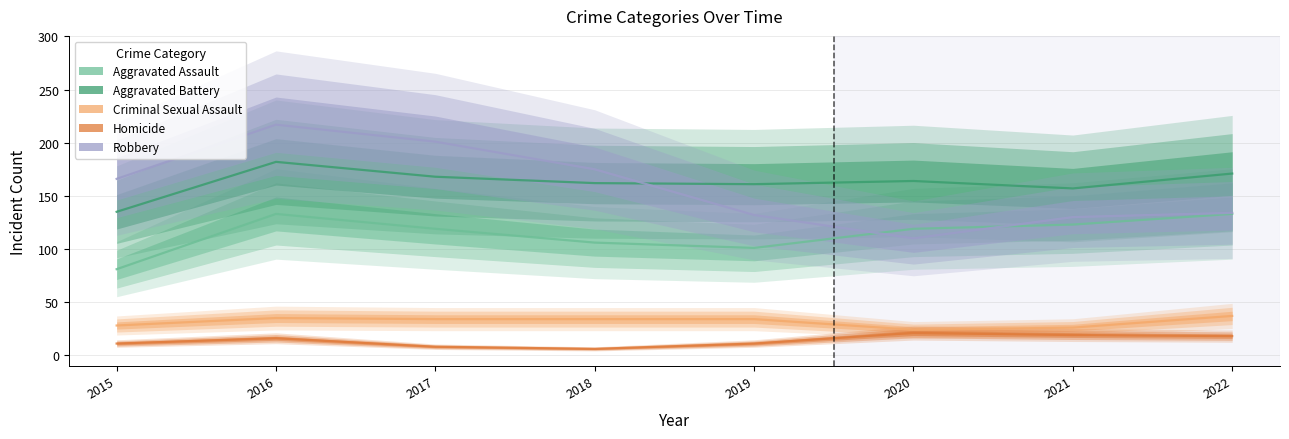

How many lines are shown in the chart?

5